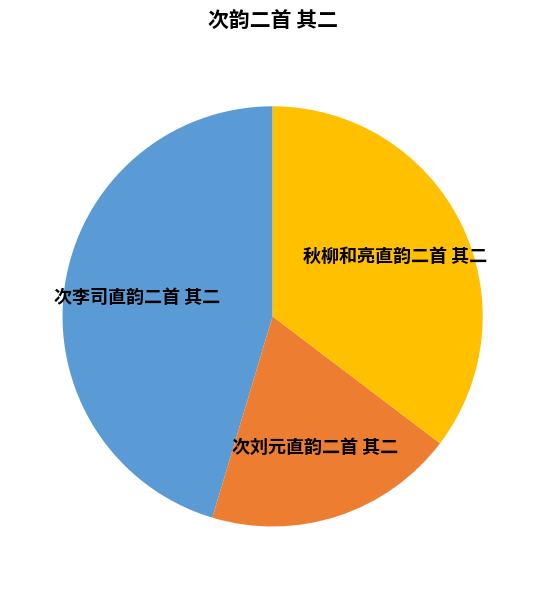

The 次刘元直韵二首 其二 slice represents 14% of the pie. True or false?

False